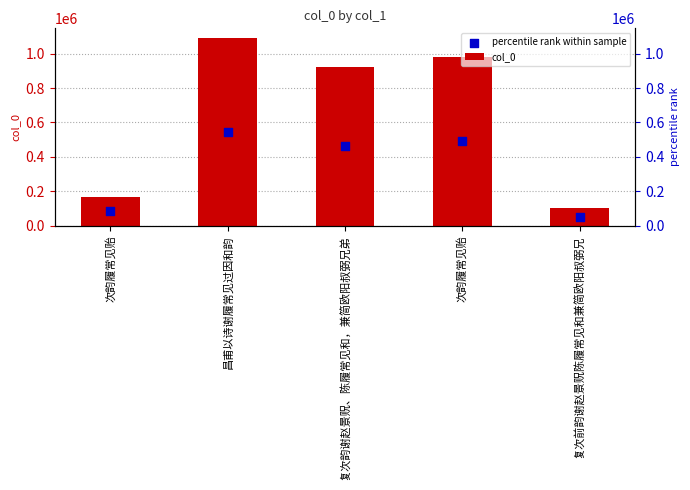

What is the total value across all series at 次韵履常见贻?

248304.0